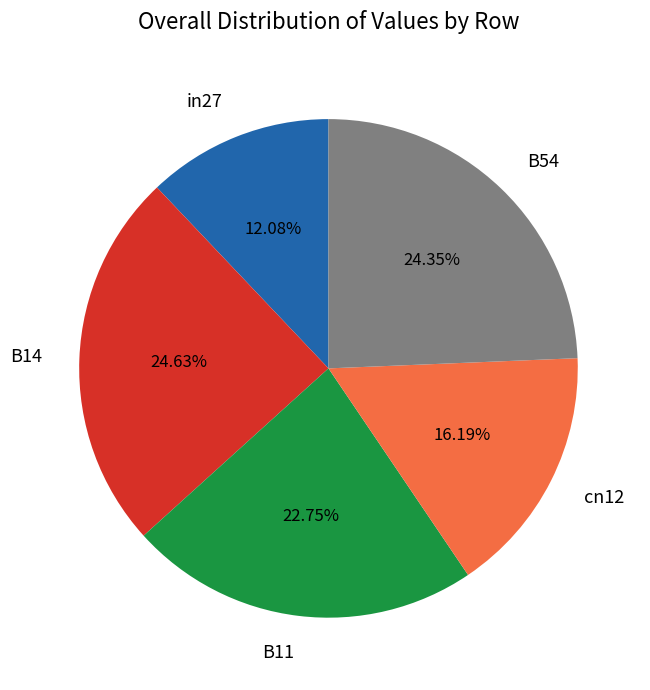

What percentage is NOT represented by cn12?

83.8%